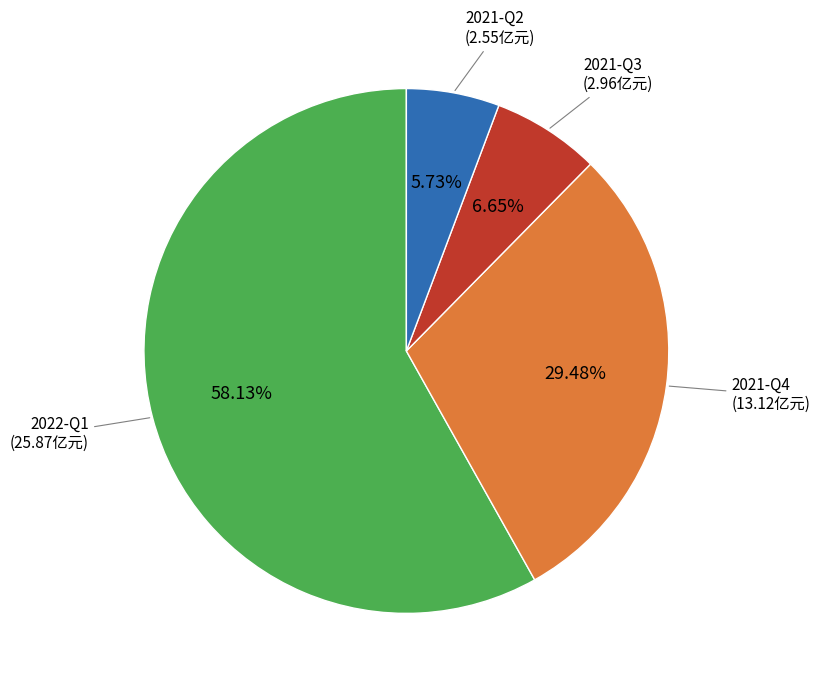

Is there a majority slice in this chart?

Yes